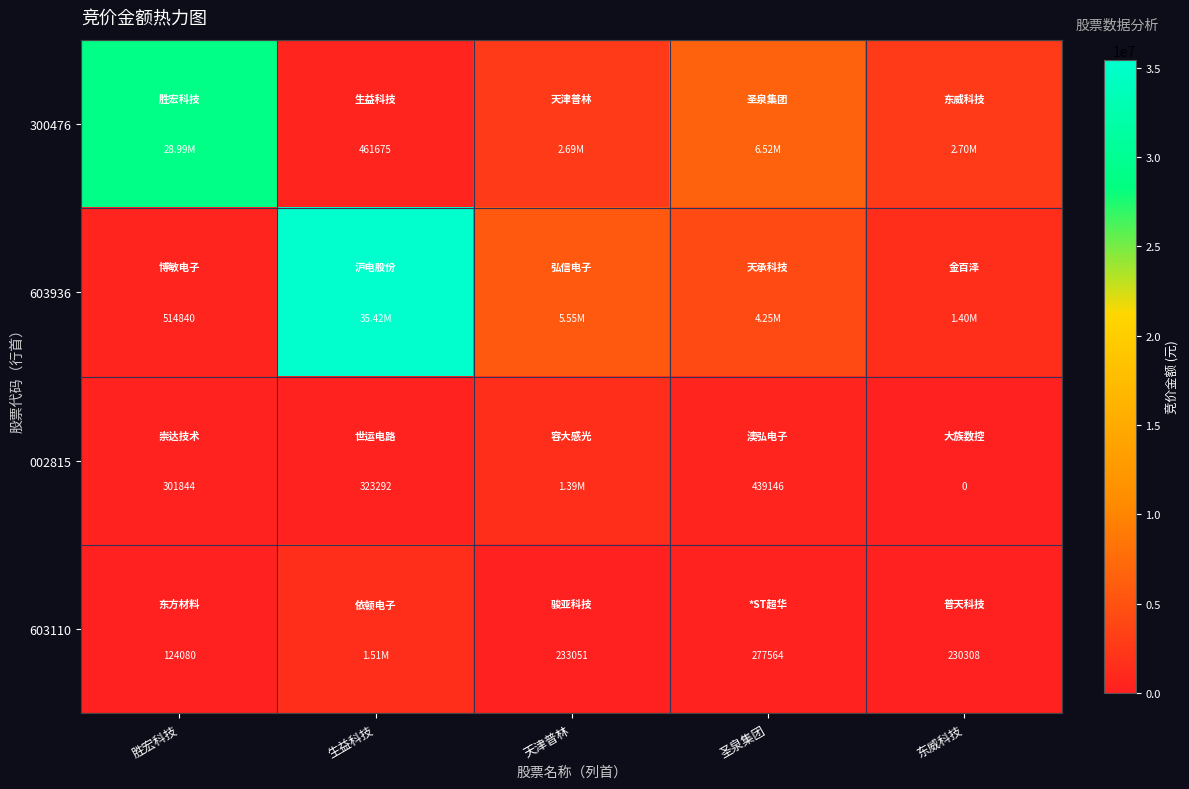

Where is 603936 nearest to the value 17968480?

天津普林